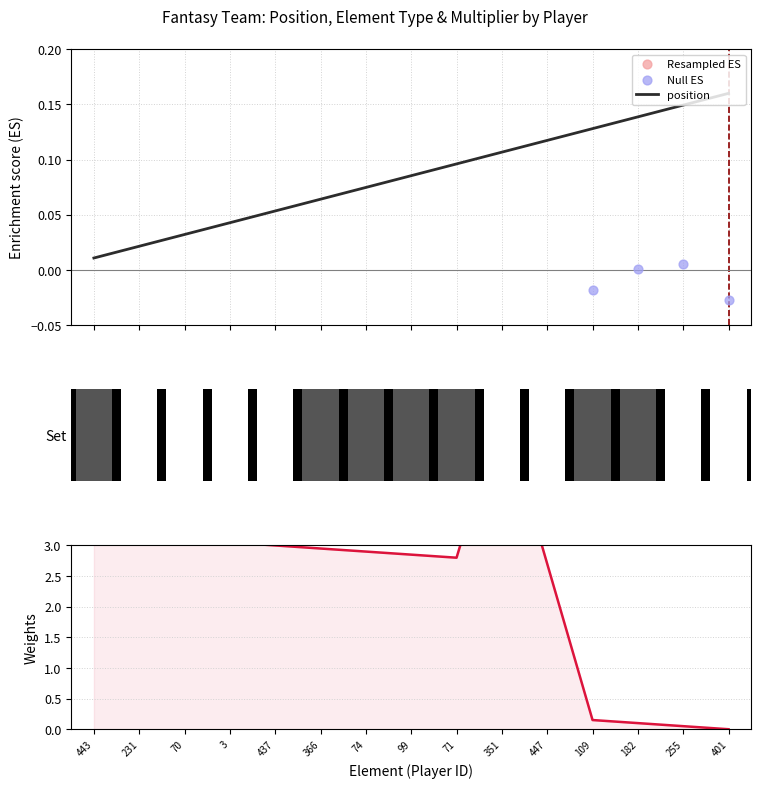

Is the value of position at 366 greater than the value of Resampled ES at 437?

No